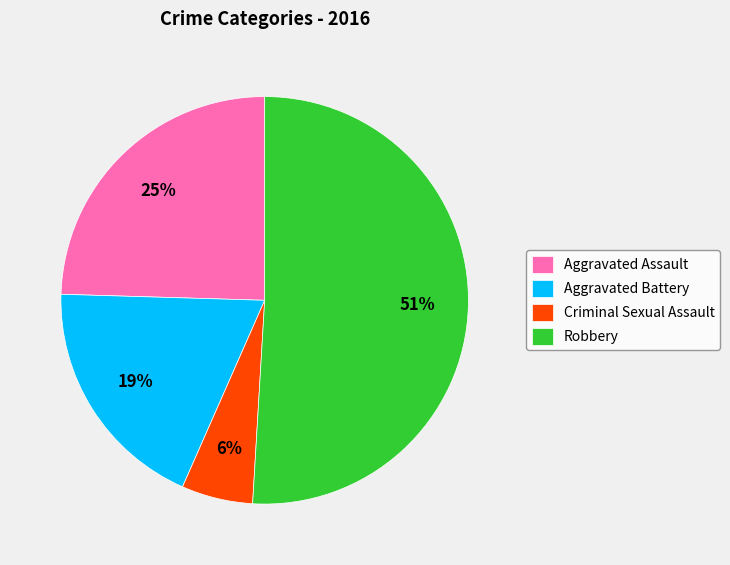

What is the majority slice?

Robbery